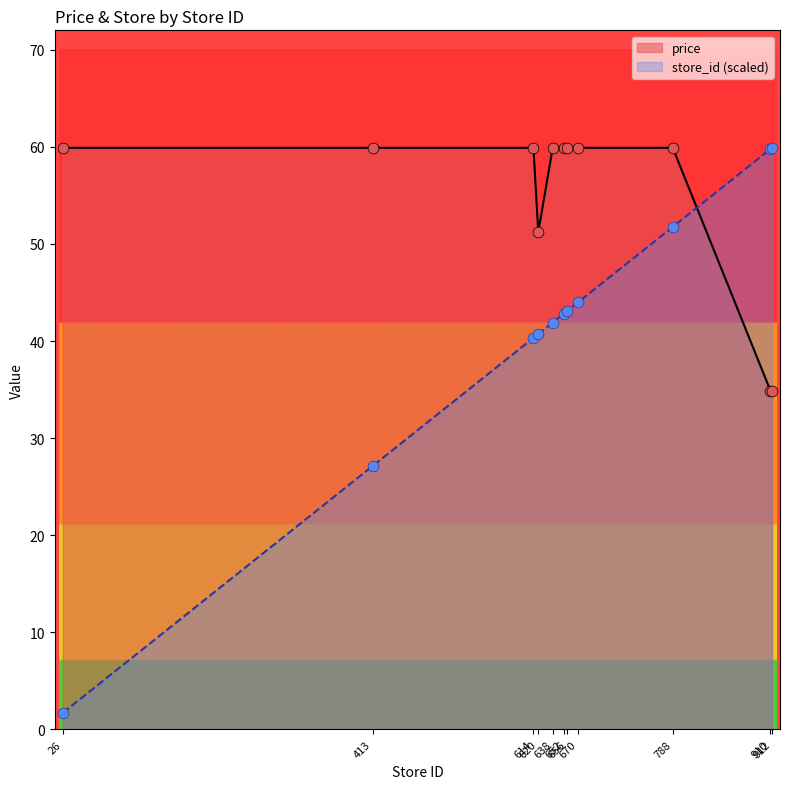

What are all the series names shown in the legend?

price, store_id (scaled)